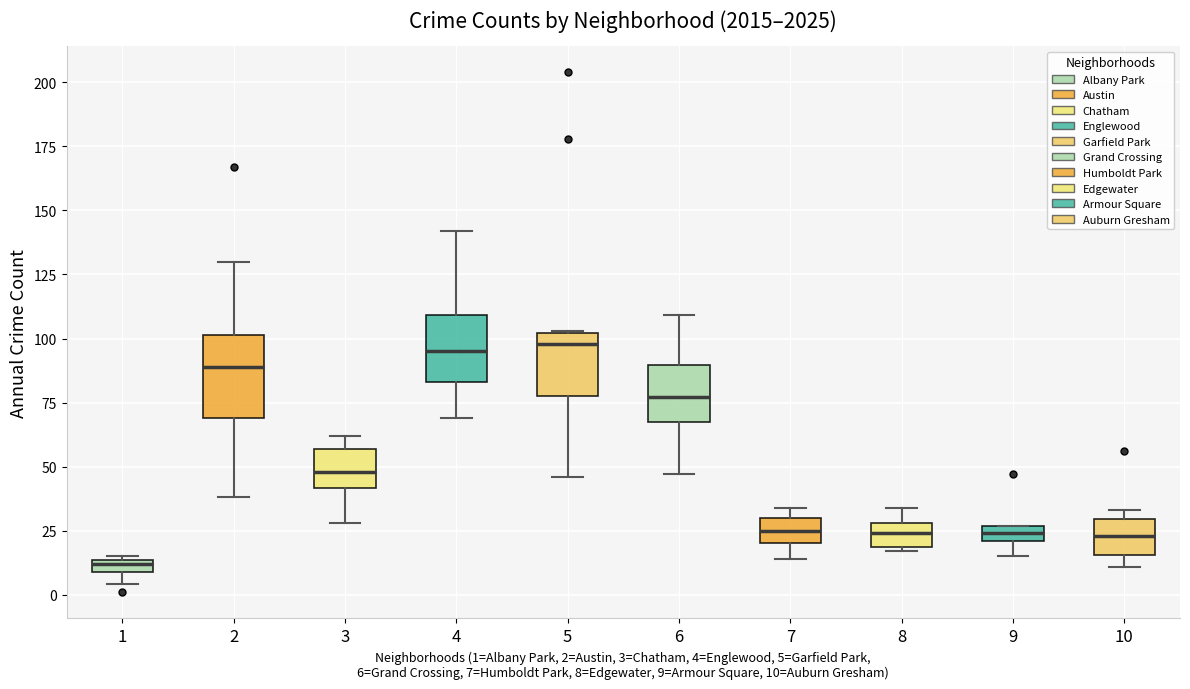

Which box is the tallest, from its lower edge to its upper edge?

2